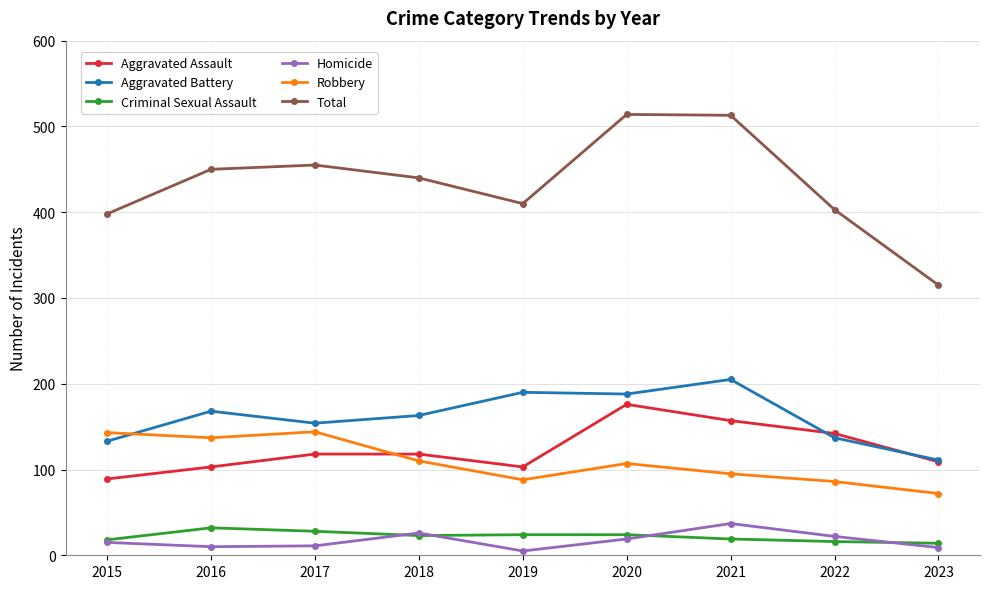

What is the difference between the maximum and minimum values in the Criminal Sexual Assault series?

18